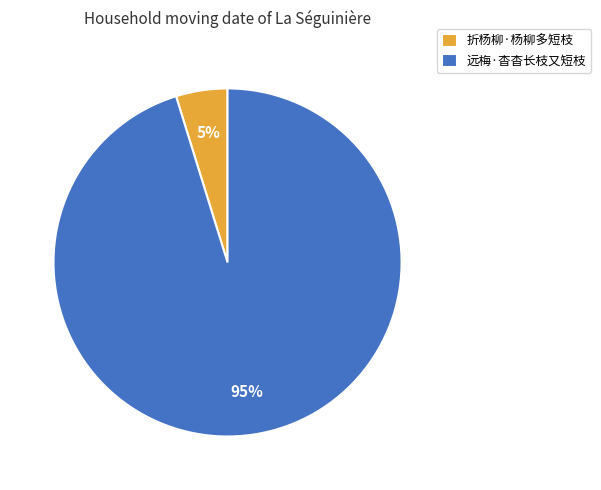

Which has a higher value, 远梅·杳杳长枝又短枝 or 折杨柳·杨柳多短枝?

远梅·杳杳长枝又短枝